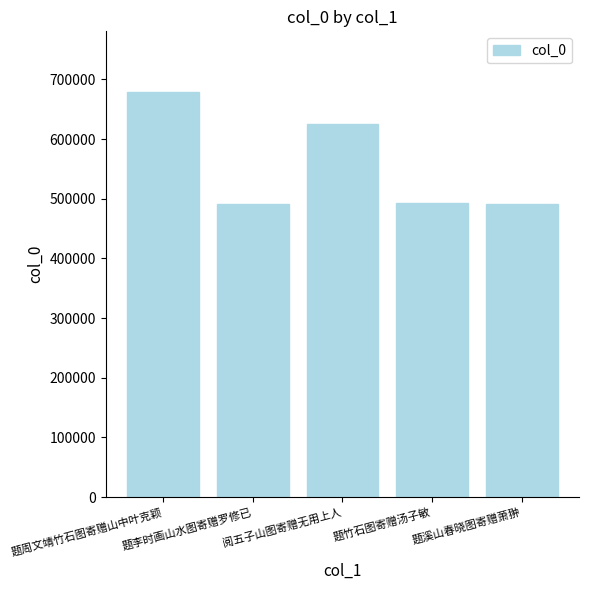

True or false: the data shows 773599 at 题溪山春晓图寄赠萧翀.

False